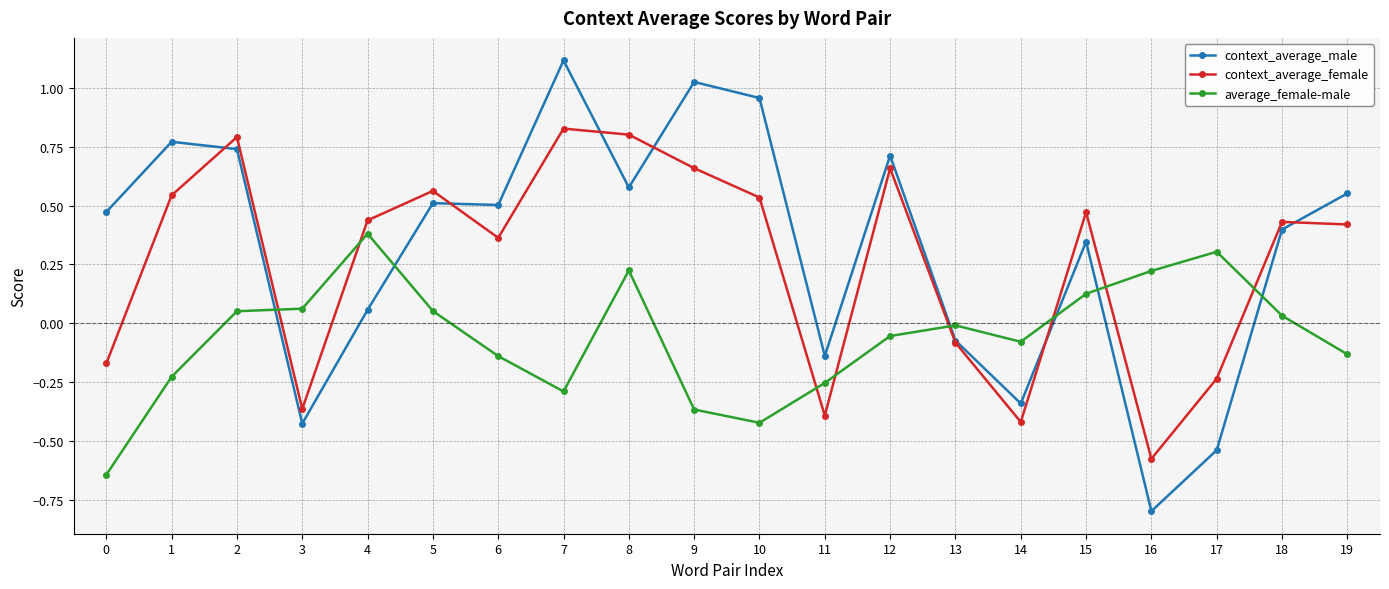

True or false: average_female-male has more than 0 interior local peaks.

True